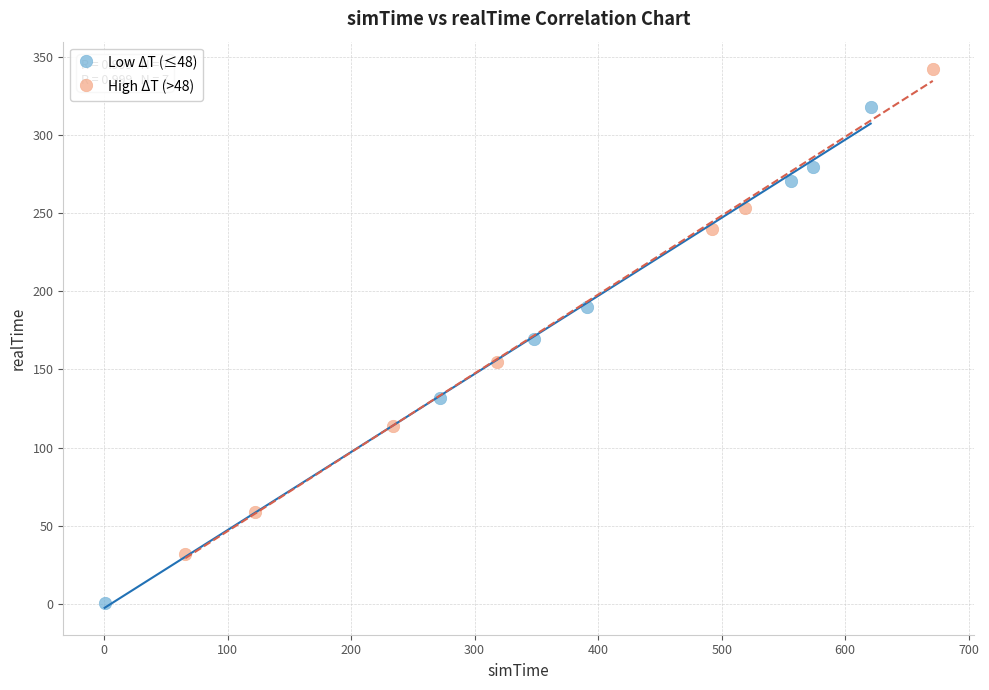

Which series contains the lowest Y value?

Low ΔT (≤48)